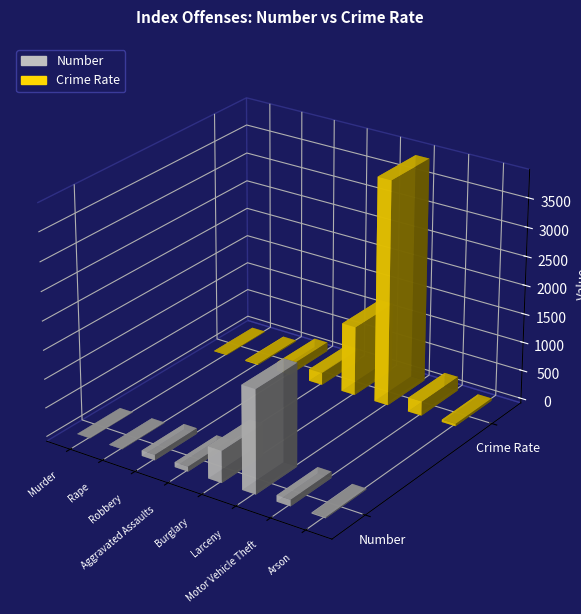

Rank the series at Murder from lowest to highest value.

Number, Crime Rate